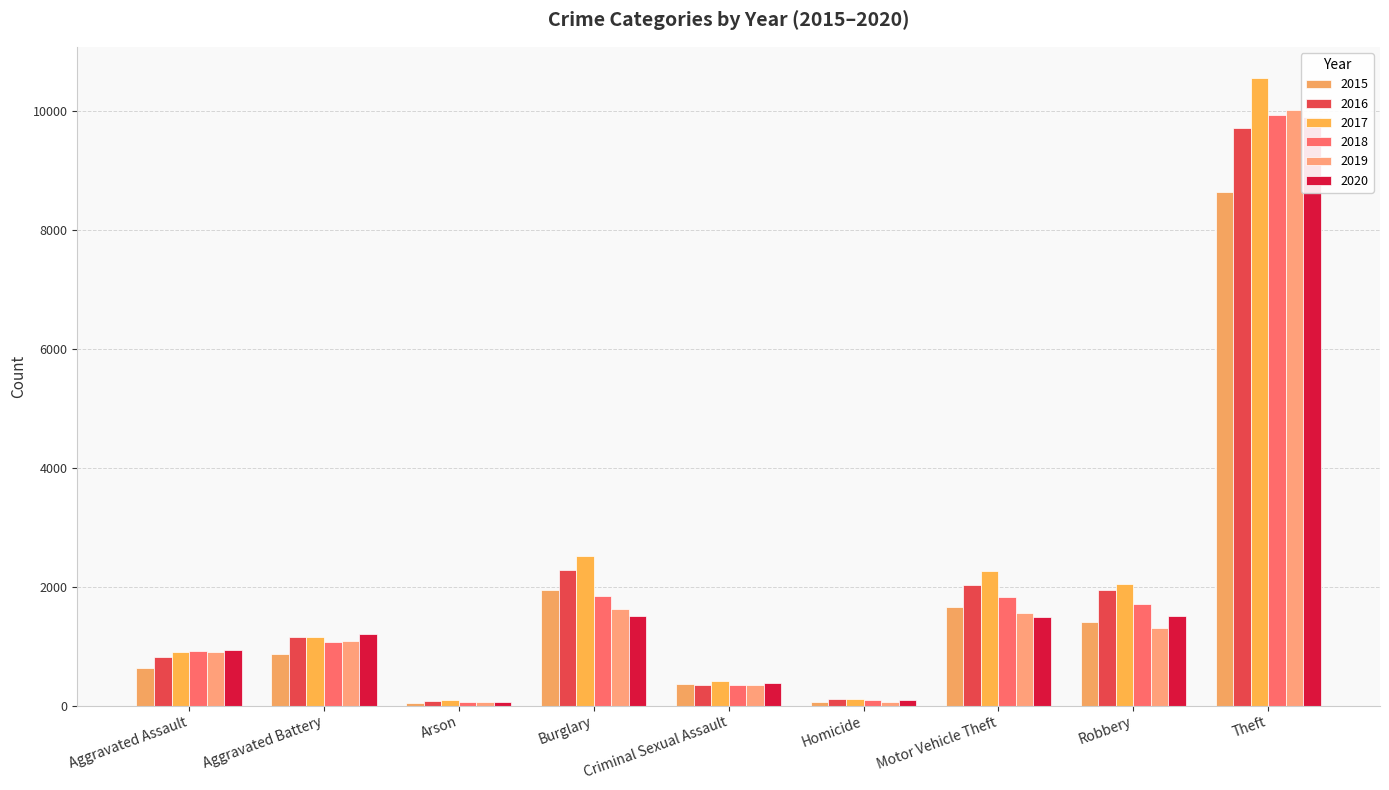

Between Criminal Sexual Assault and Burglary, which is larger?

Burglary